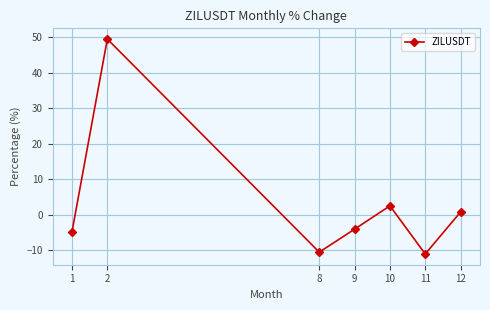

How many data points are less than -4?

4